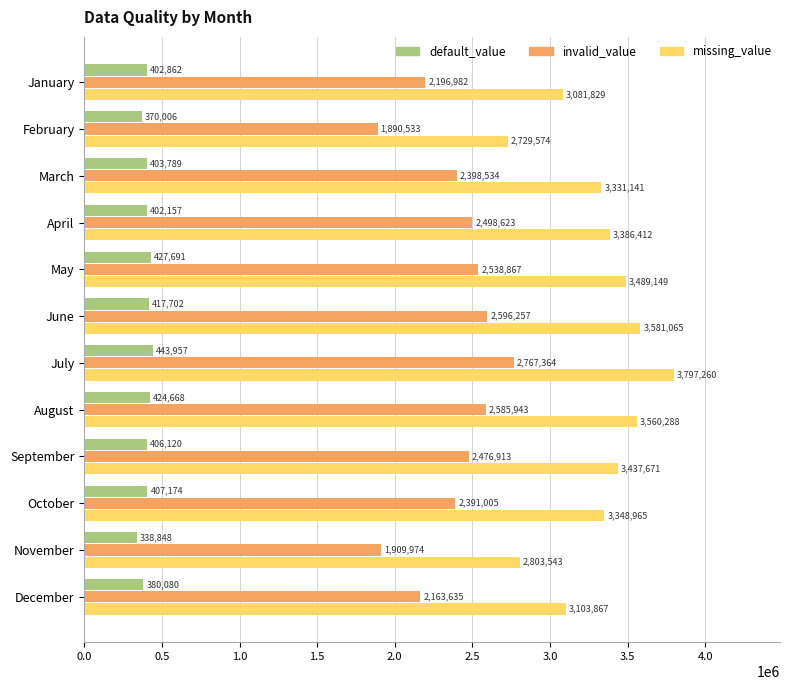

List the series in order of their overall mean, lowest first.

default_value, invalid_value, missing_value